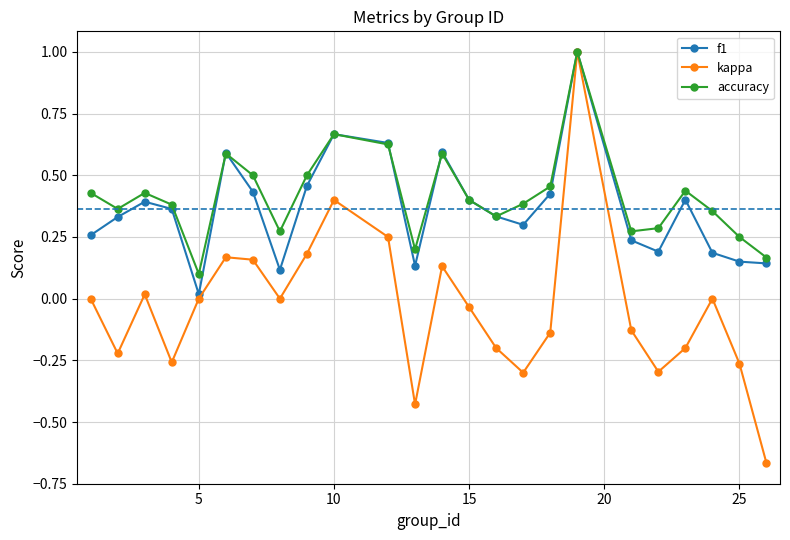

How many interior local valleys does the kappa series have?

6